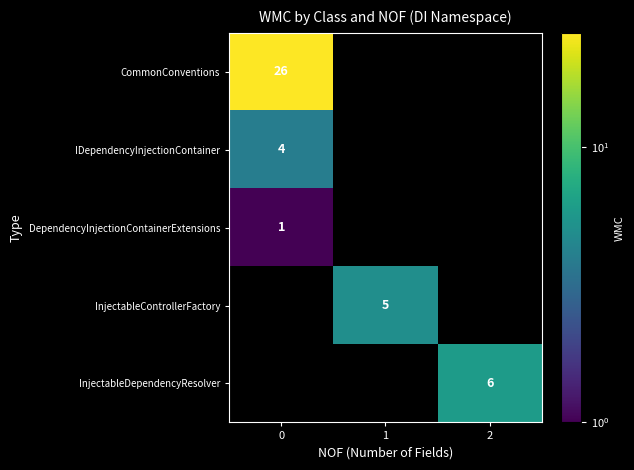

True or false: CommonConventions has a value of 26 at 0.

True